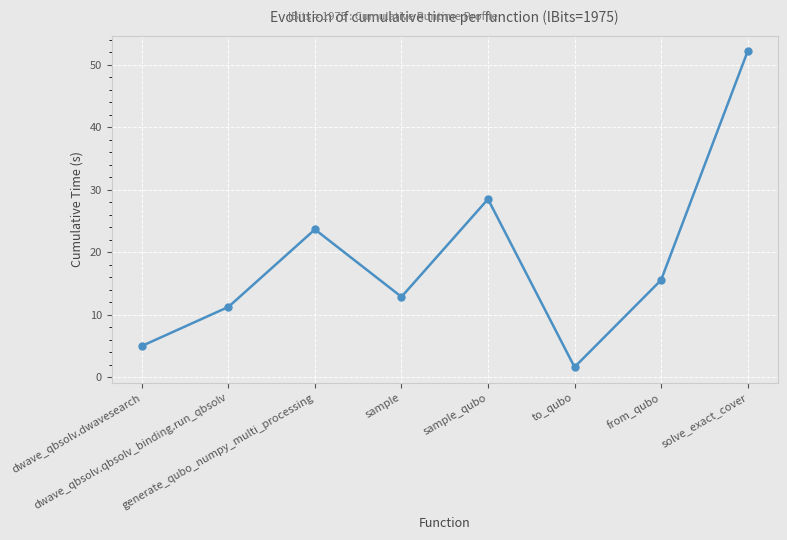

What is the value of the 8th point from the left?

52.1